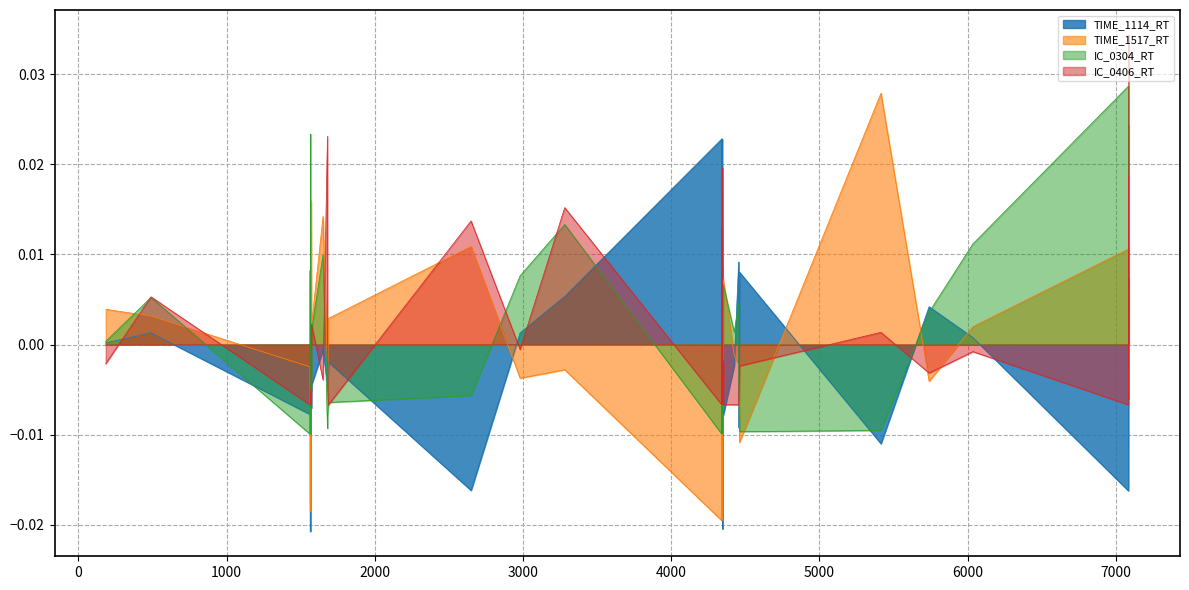

Where does the IC_0304_RT series first go above 0?

184